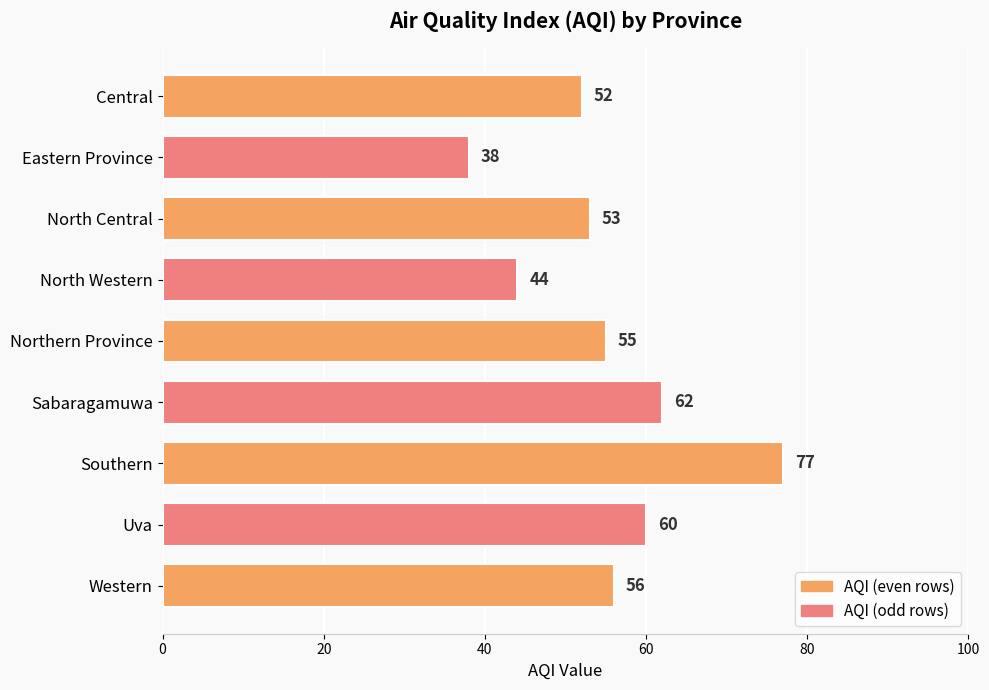

What is the greatest value displayed?

77